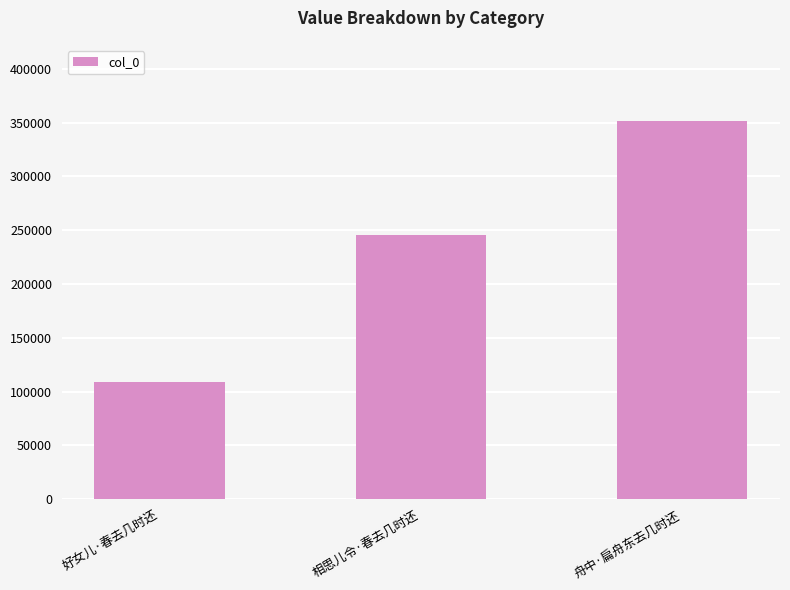

What is the change in value from 相思儿令·春去几时还 to 舟中·扁舟东去几时还?

+106757